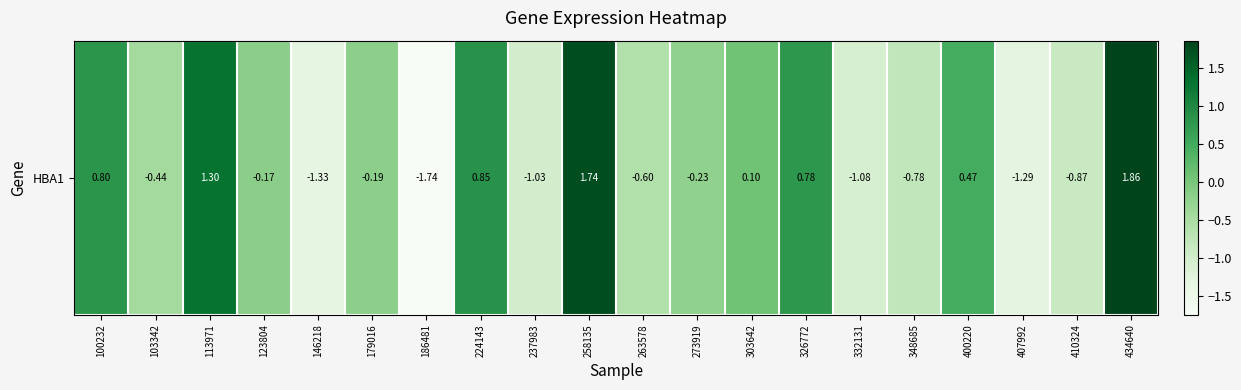

What is the greatest value displayed?

1.9